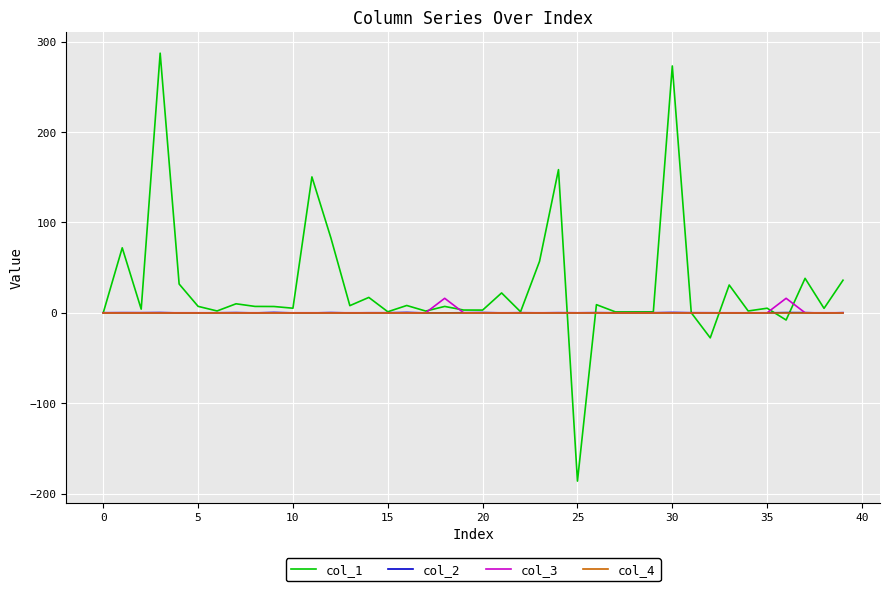

Which series has the largest total across all categories?

col_1